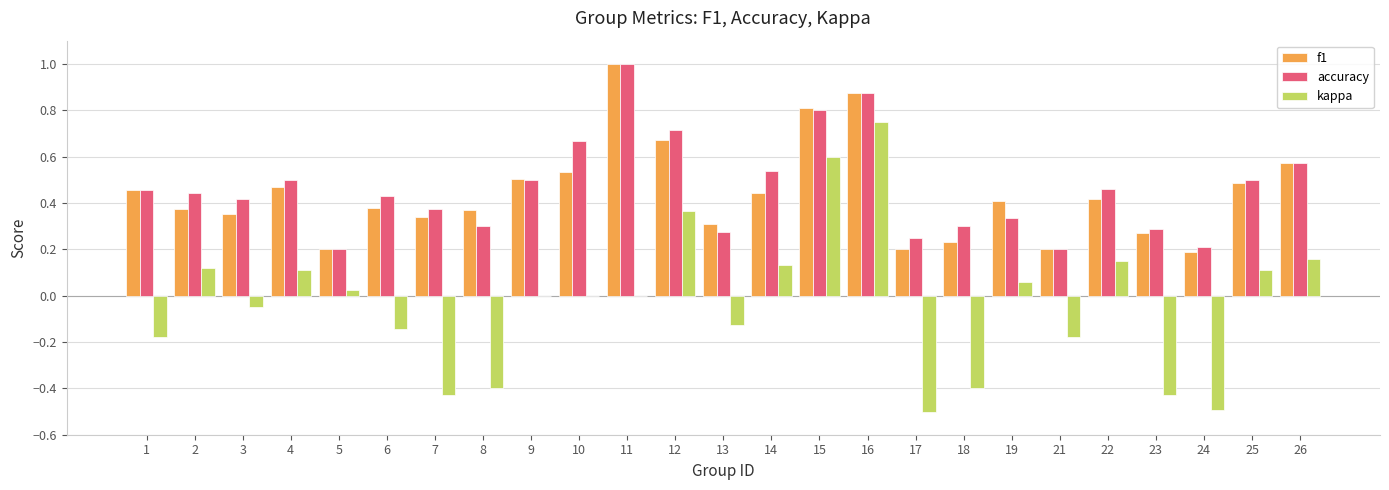

What is the maximum value for accuracy?

1.0